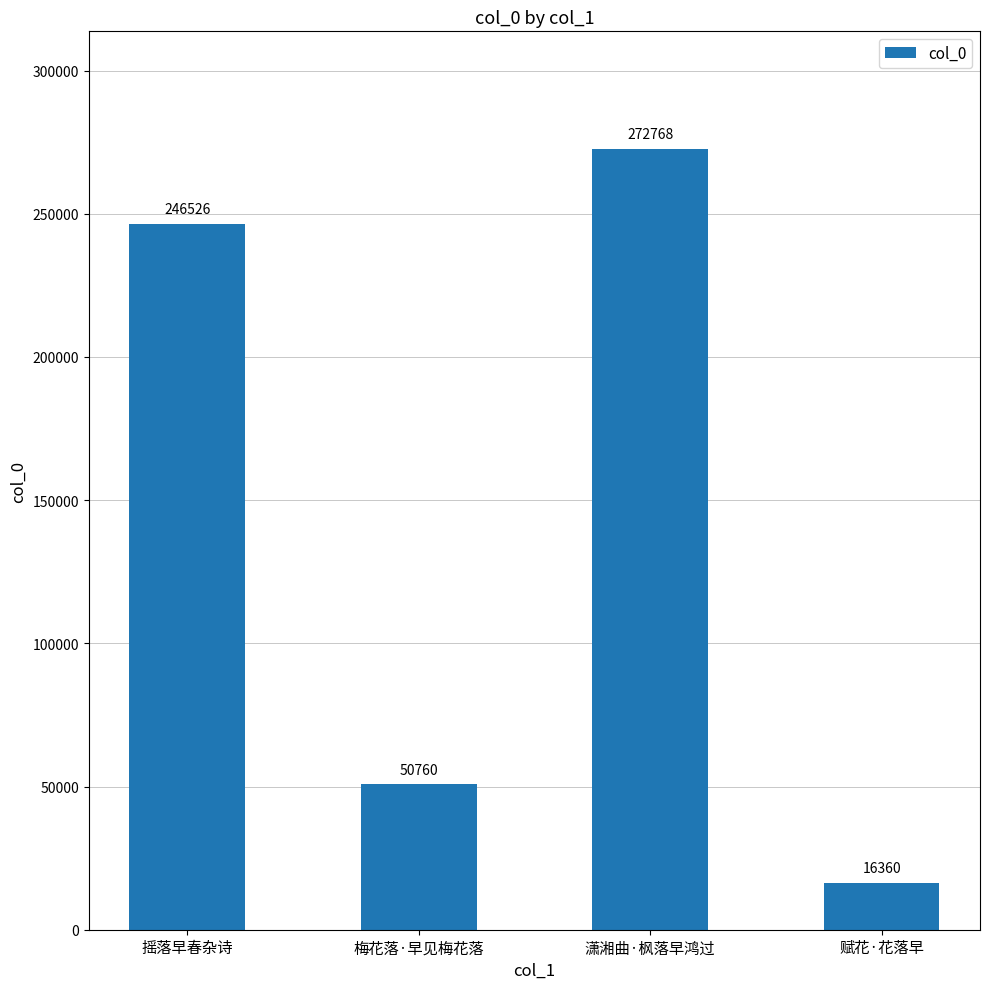

Which category has the highest value across all series?

潇湘曲·枫落早鸿过